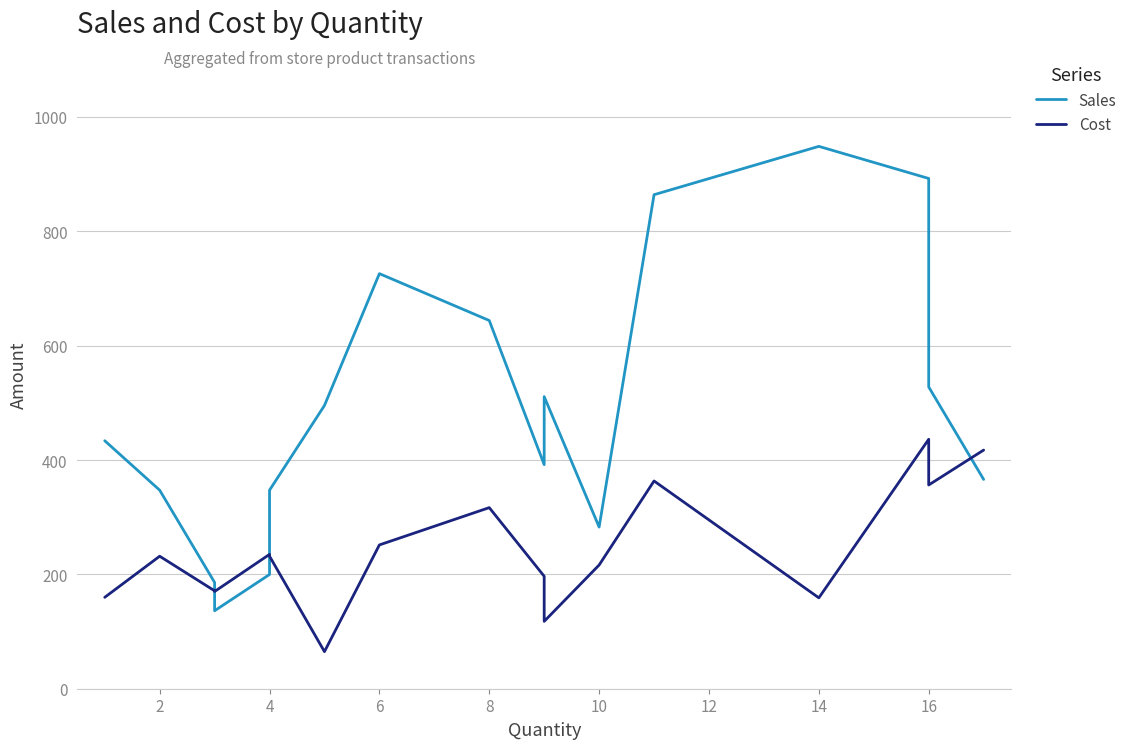

What is the difference between the maximum and minimum values in the Cost series?

371.4